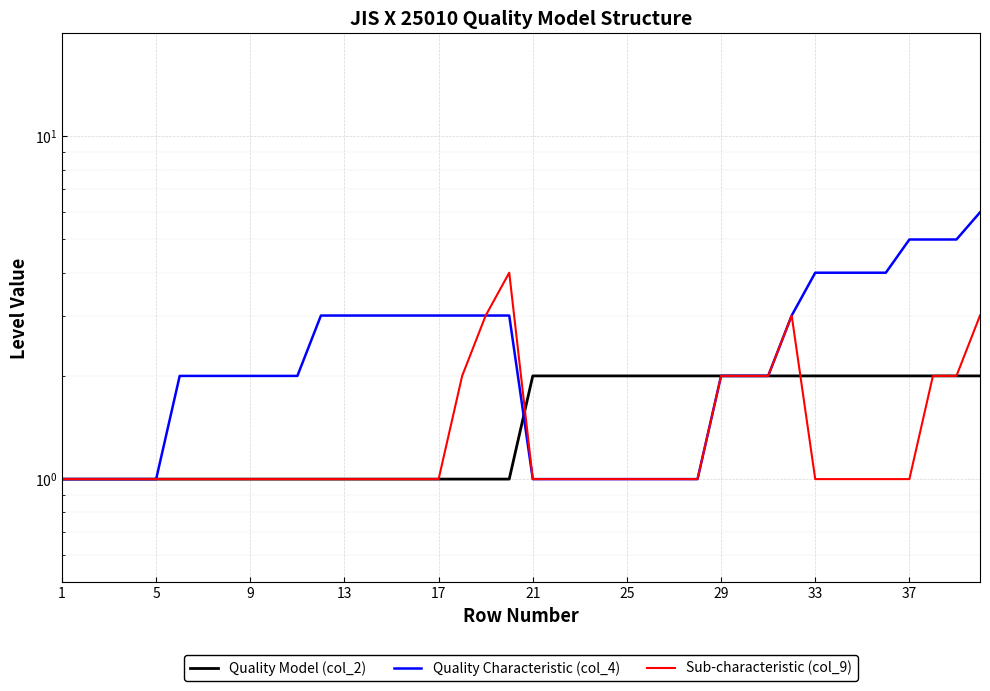

How many data points does each series have?

40